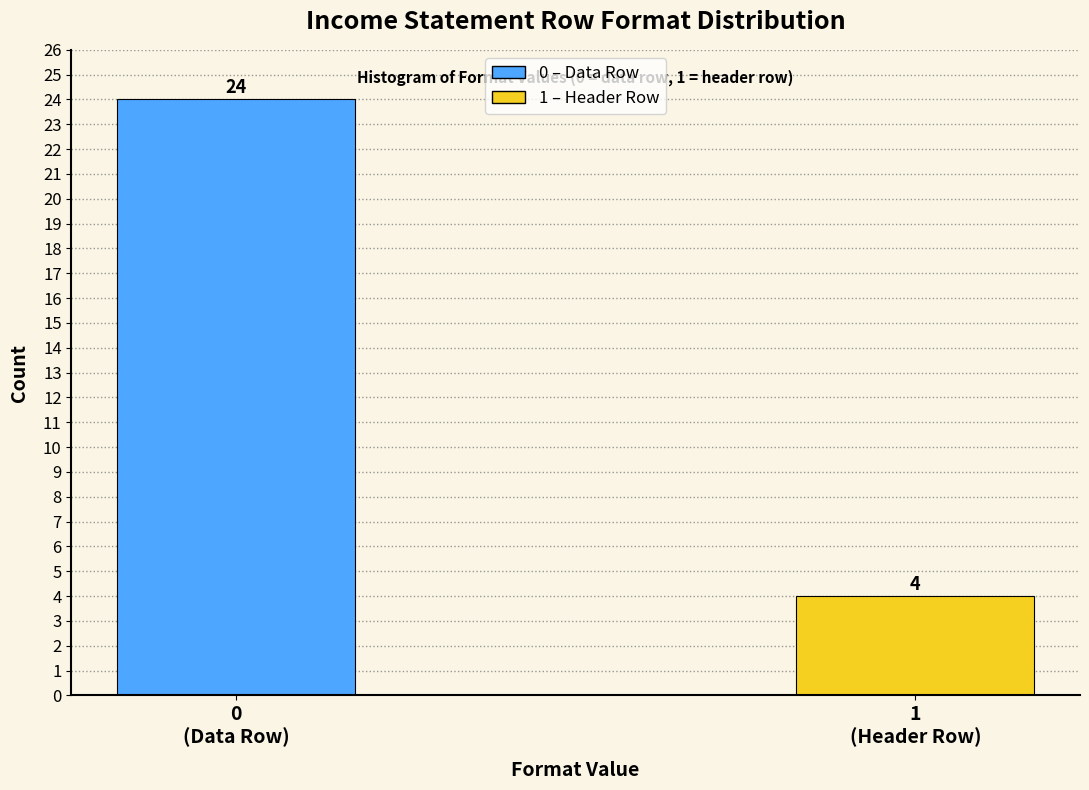

What is the smallest value displayed?

4